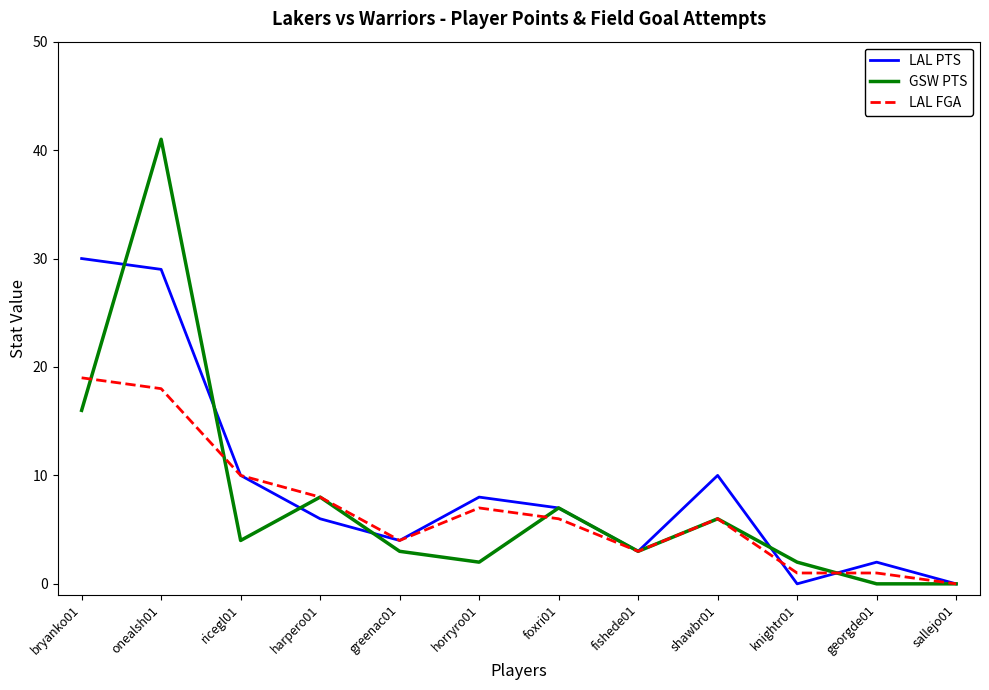

Does the chart display data point markers on the line(s)?

No